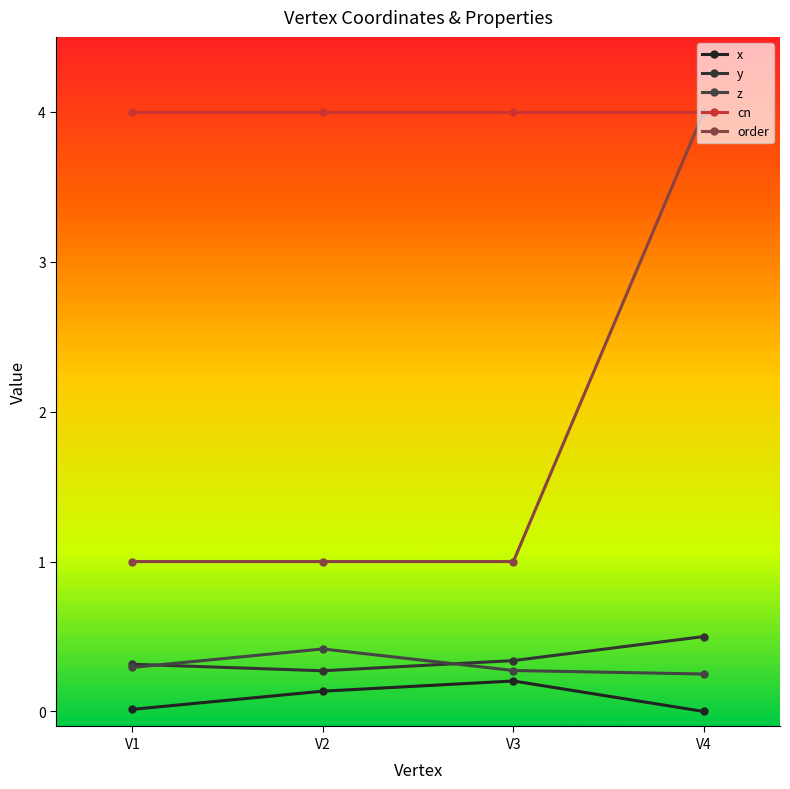

True or false: y and cn intersect in this chart.

False